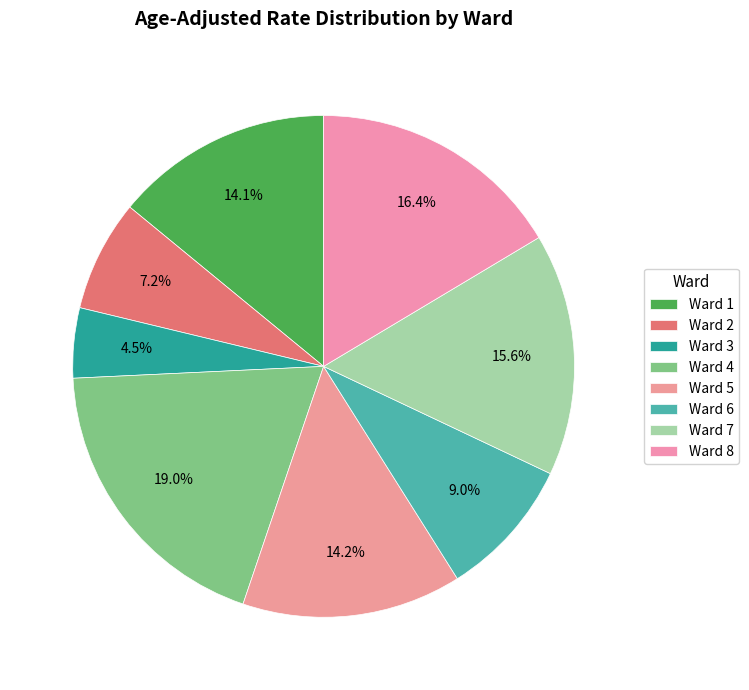

Is there any slice that represents more than half of the pie?

No